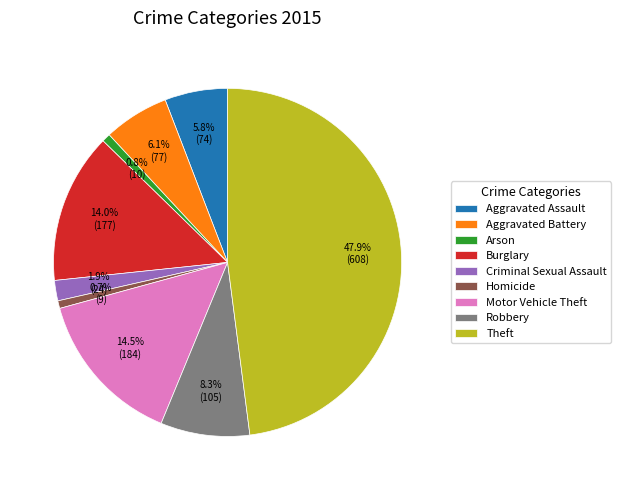

What is the largest slice in the pie chart?

Theft